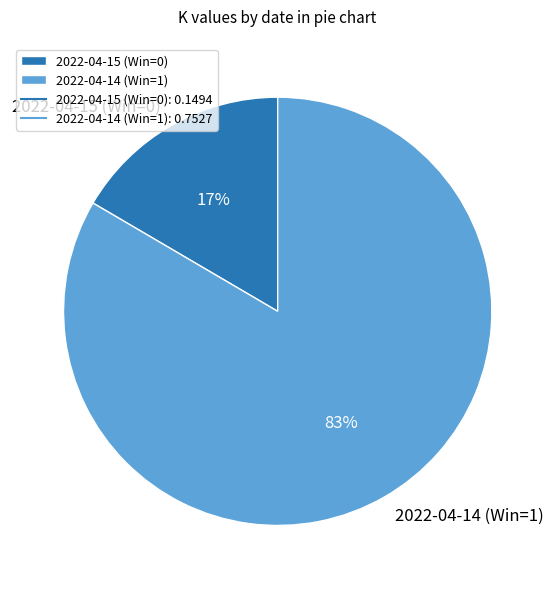

Does 2022-04-15 (Win=0) represent more than half of the total?

No